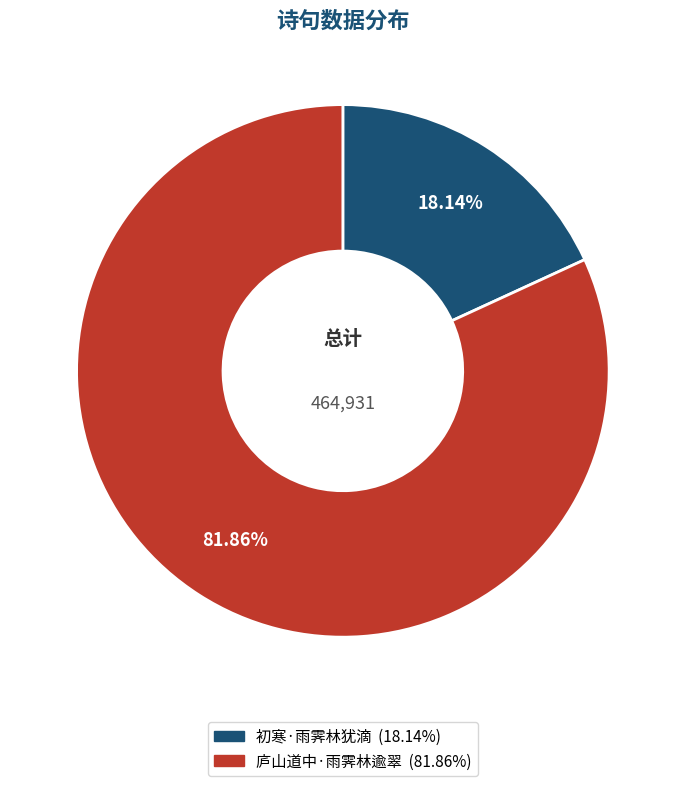

To the nearest percent, what is the average slice percentage?

50%